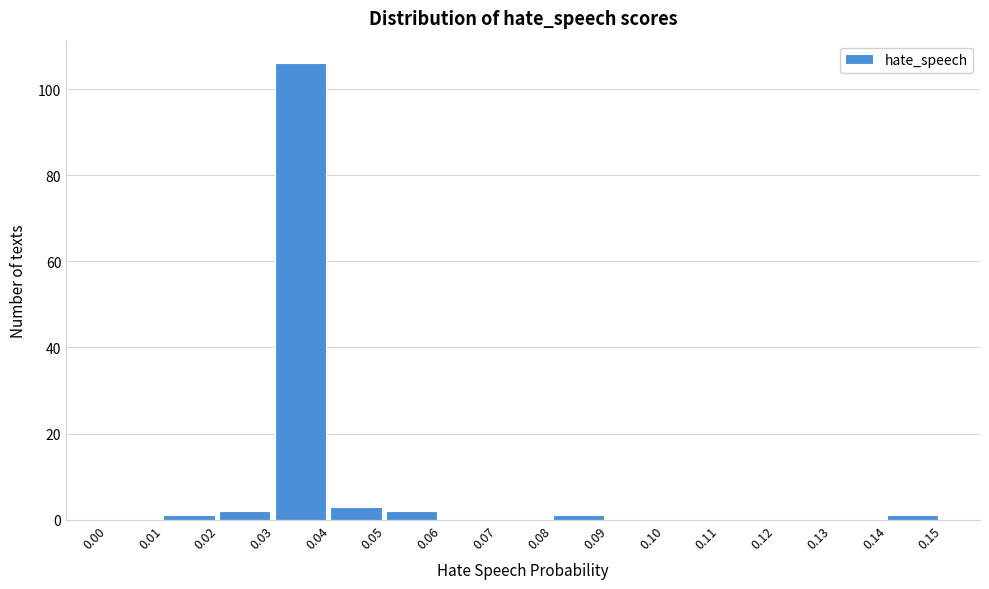

Reading left to right, transcribe this chart: for each bar, give the range it covers on the x-axis and its height. The values are not printed on the chart, so give them approximately, as read against the axis.

0.00 to 0.01: 0
0.01 to 0.02: under 2
0.02 to 0.03: 2
0.03 to 0.04: 106
0.04 to 0.05: 4
0.05 to 0.06: 2
0.06 to 0.07: 0
0.07 to 0.08: 0
0.08 to 0.09: under 2
0.09 to 0.10: 0
0.10 to 0.11: 0
0.11 to 0.12: 0
0.12 to 0.13: 0
0.13 to 0.14: 0
0.14 to 0.15: under 2